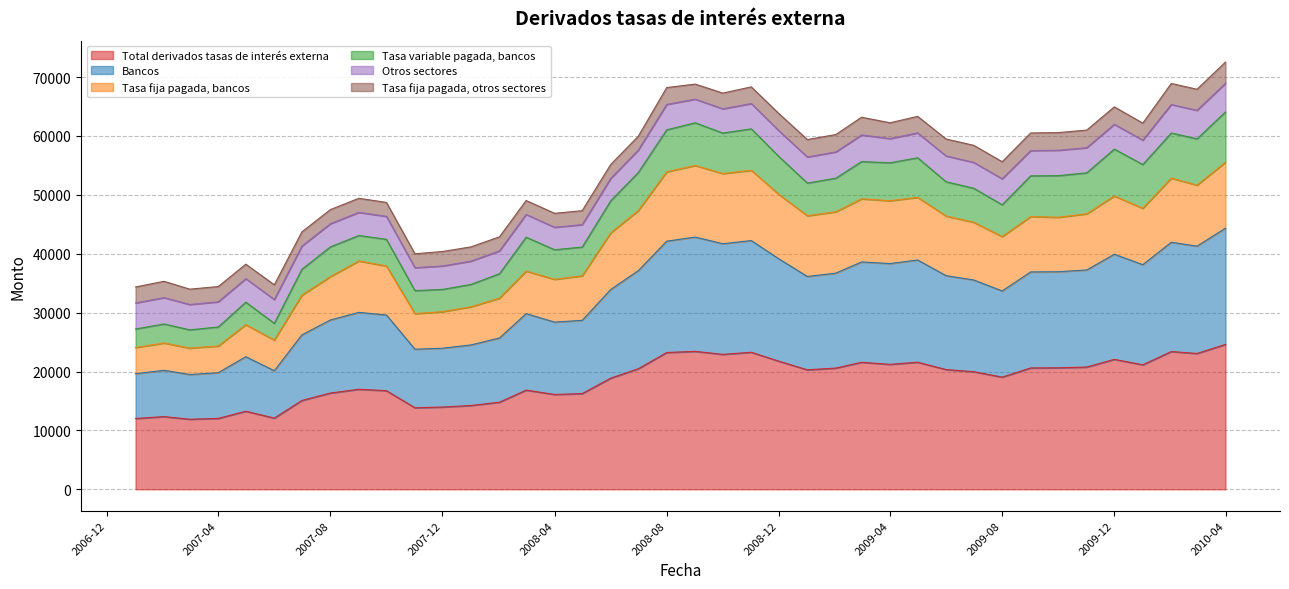

What is the lowest value of the Total derivados tasas de interés externa series?

11897